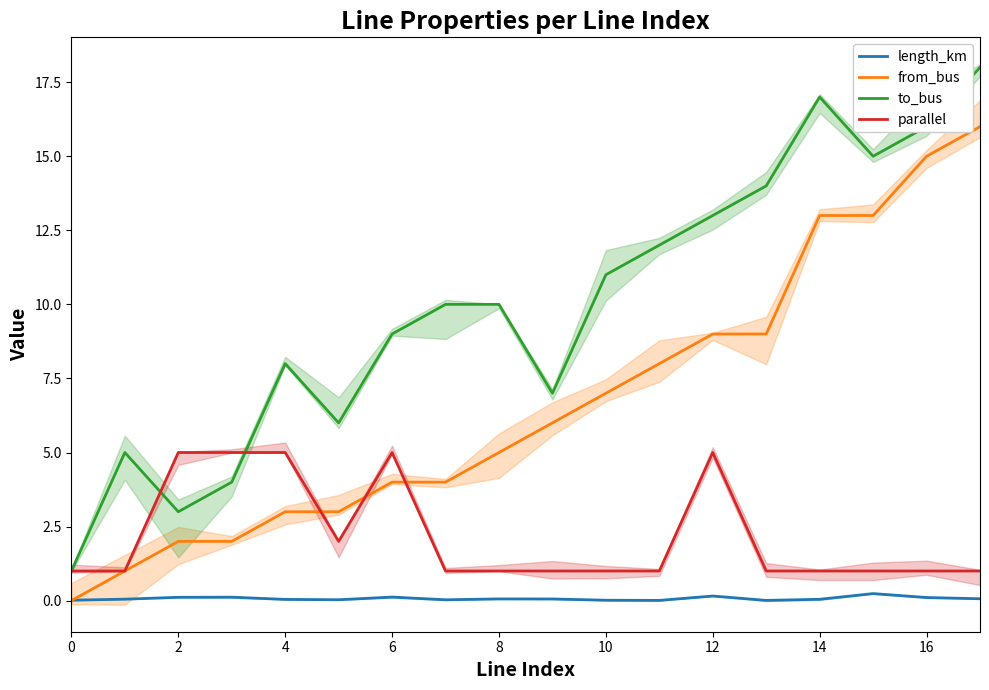

What is the value of the from_bus point at the 14th from the left?

9.0